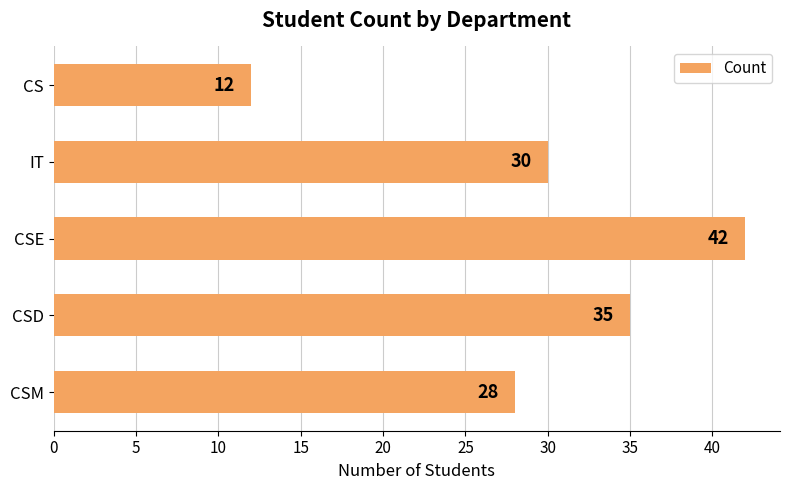

The chart shows a value of 35 at CSD. True or false?

True